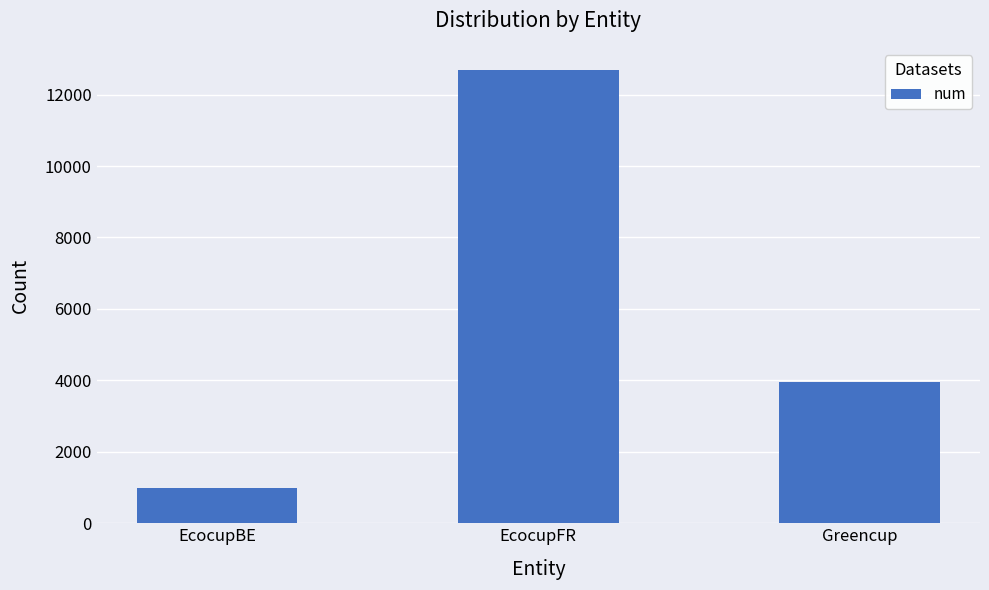

Reading right to left, transcribe all the data shown in this chart.

3963	12676	973